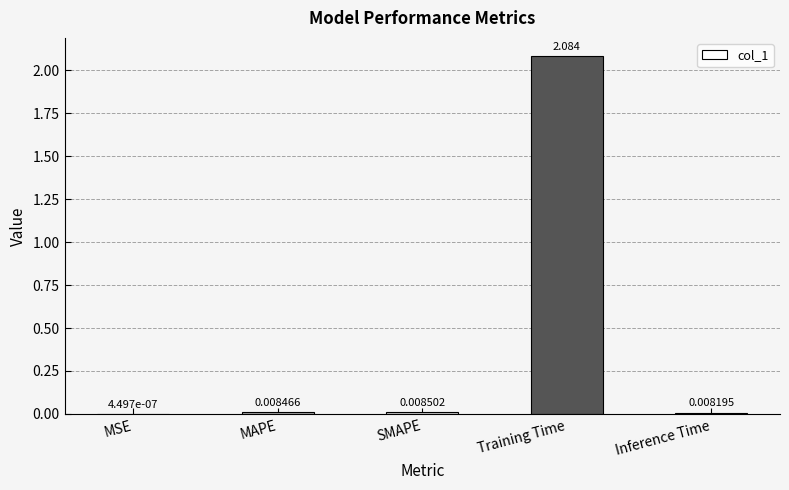

Between Inference Time and MAPE, which is larger?

MAPE